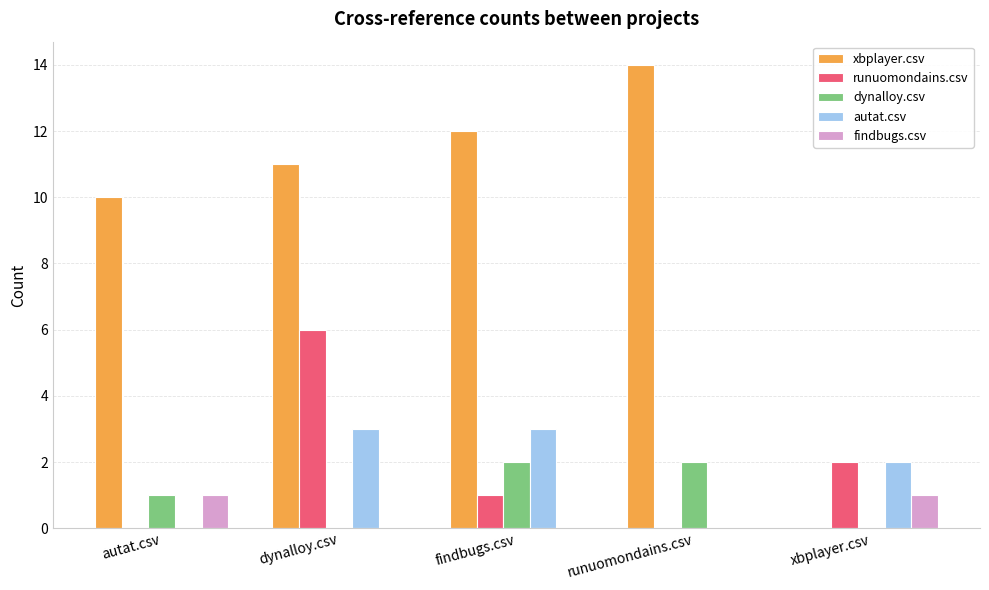

The value of xbplayer.csv at runuomondains.csv is 22. True or false?

False